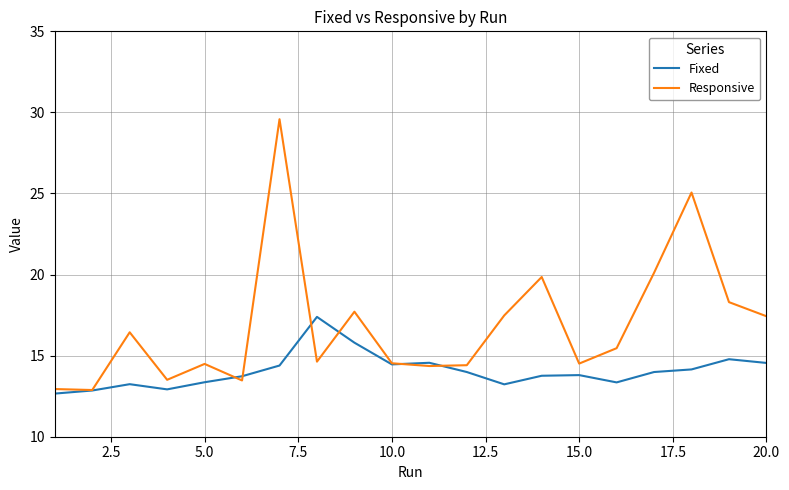

Rank the series by their maximum value, from highest to lowest.

Responsive, Fixed